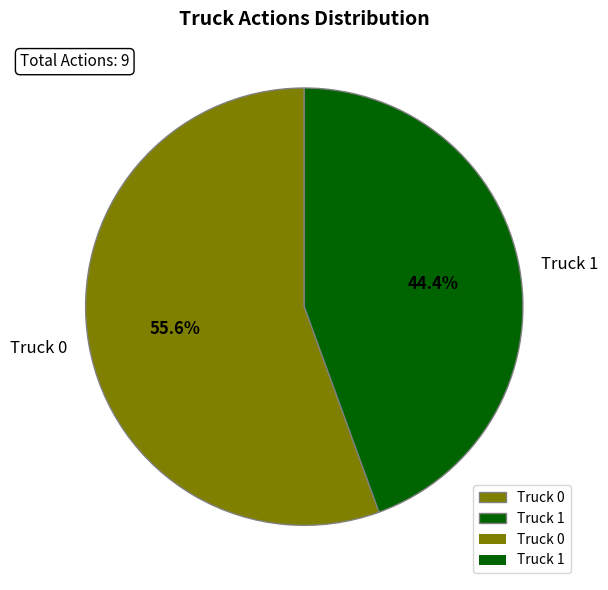

To the nearest percent, what percentage of the pie is Truck 0?

56%